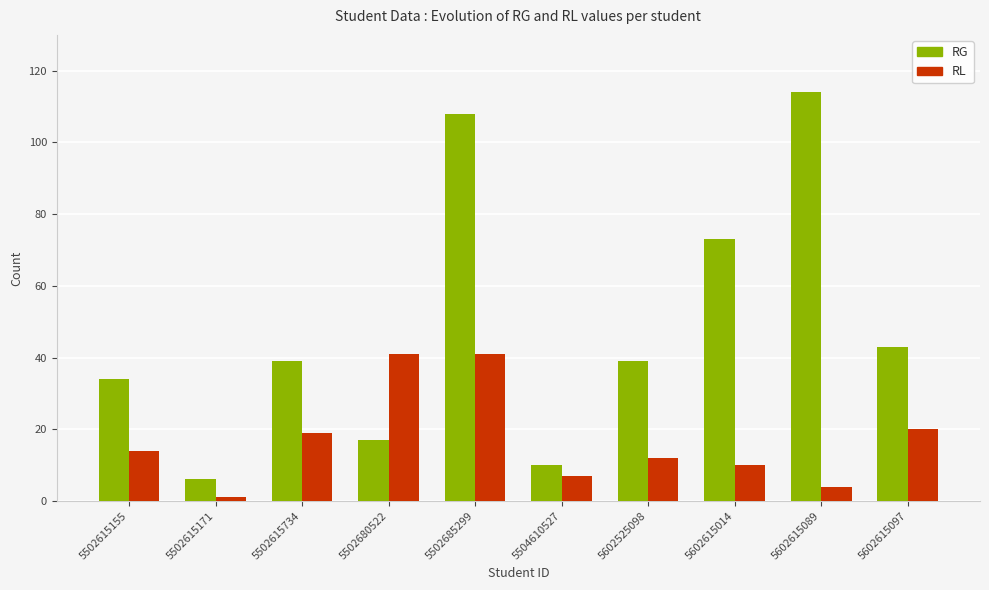

What is the total value across all series at 5502685299?

149